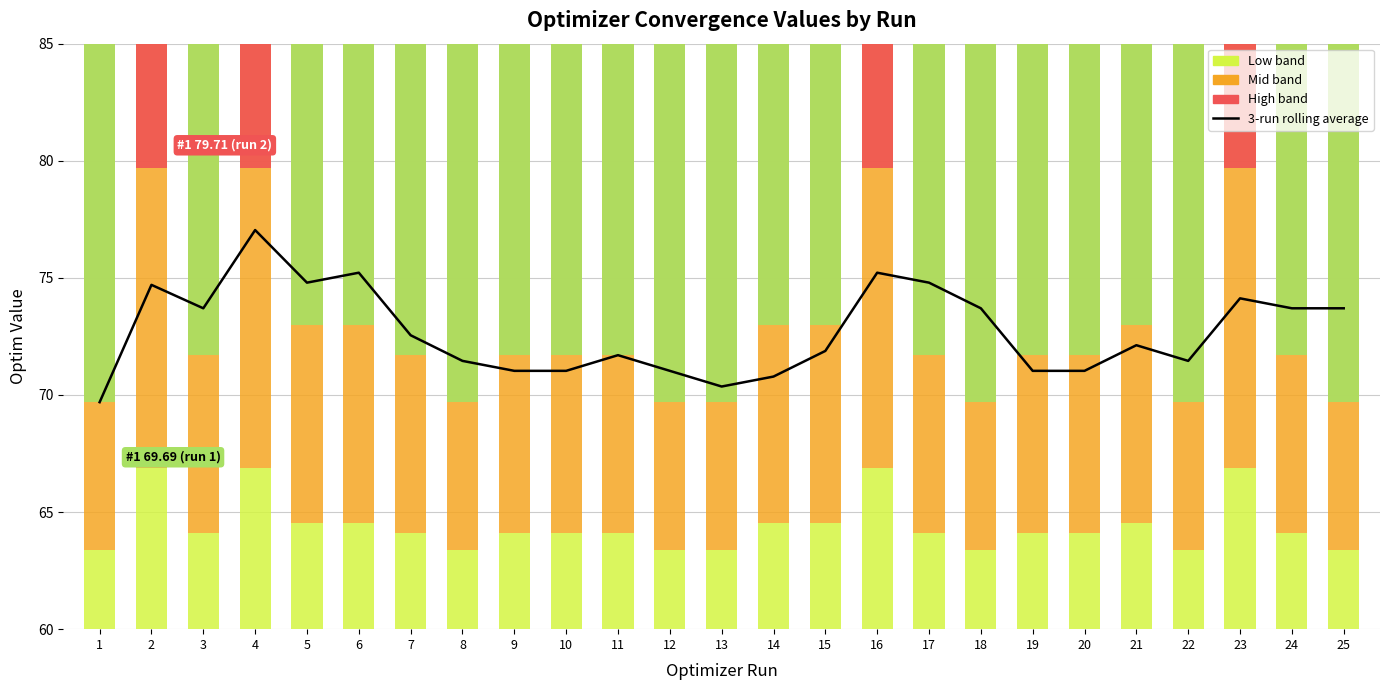

Reading right to left, extract all data points from this chart.

73.7	73.7	74.1	71.5	72.1	71.0	71.0	73.7	74.8	75.2	71.9	70.8	70.4	71.0	71.7	71.0	71.0	71.5	72.5	75.2	74.8	77.0	73.7	74.7	69.7